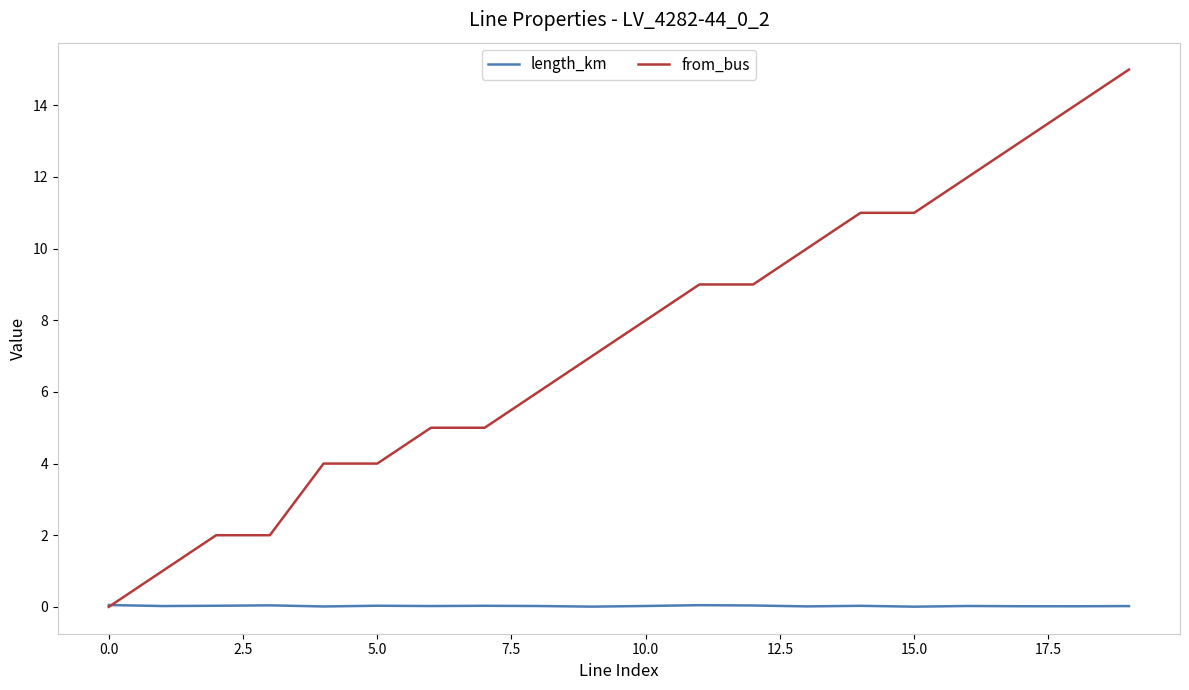

What are all the series names shown in the legend?

length_km, from_bus